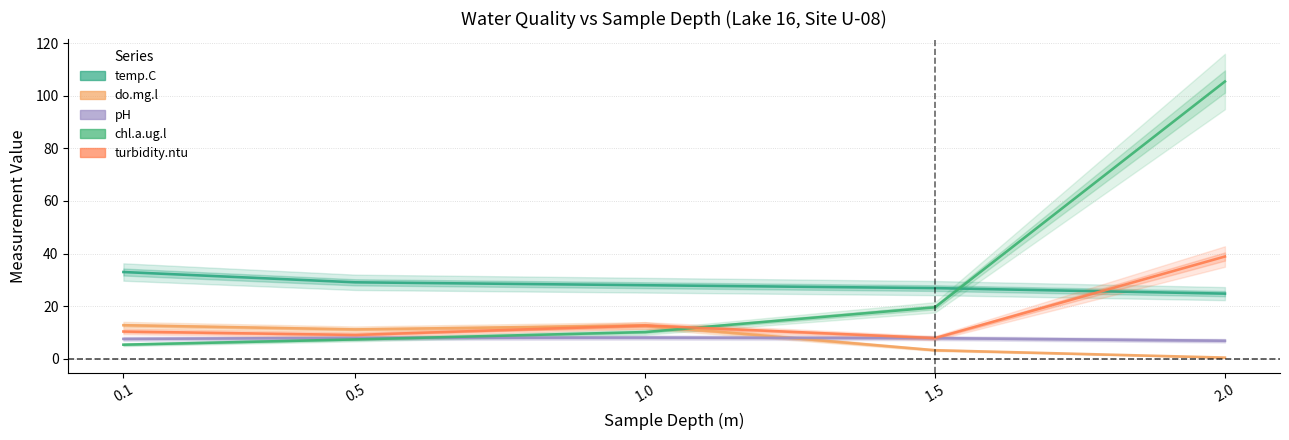

At which label does temp.C reach its peak?

0.1